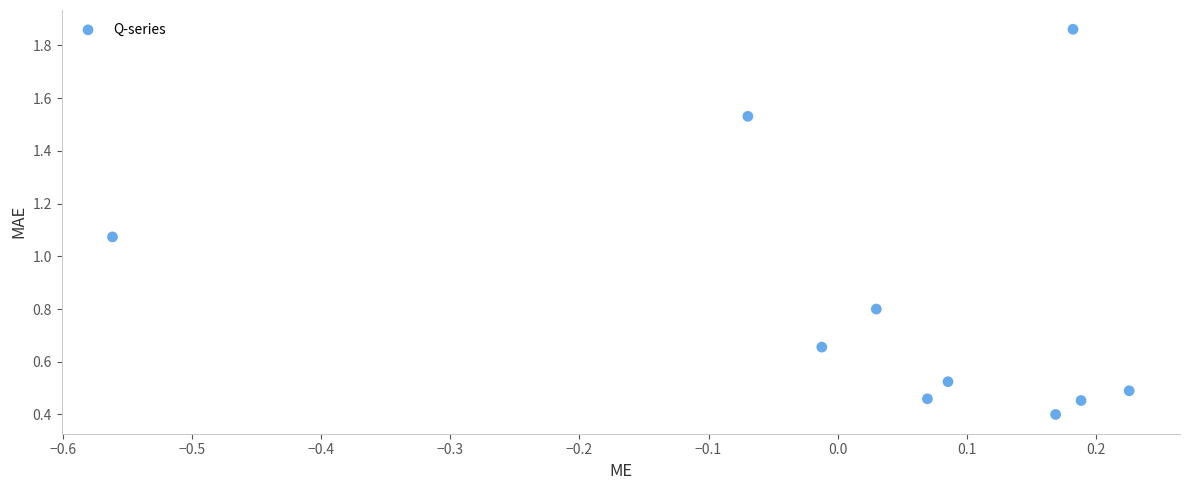

What is the range of X values (max minus min)?

0.8